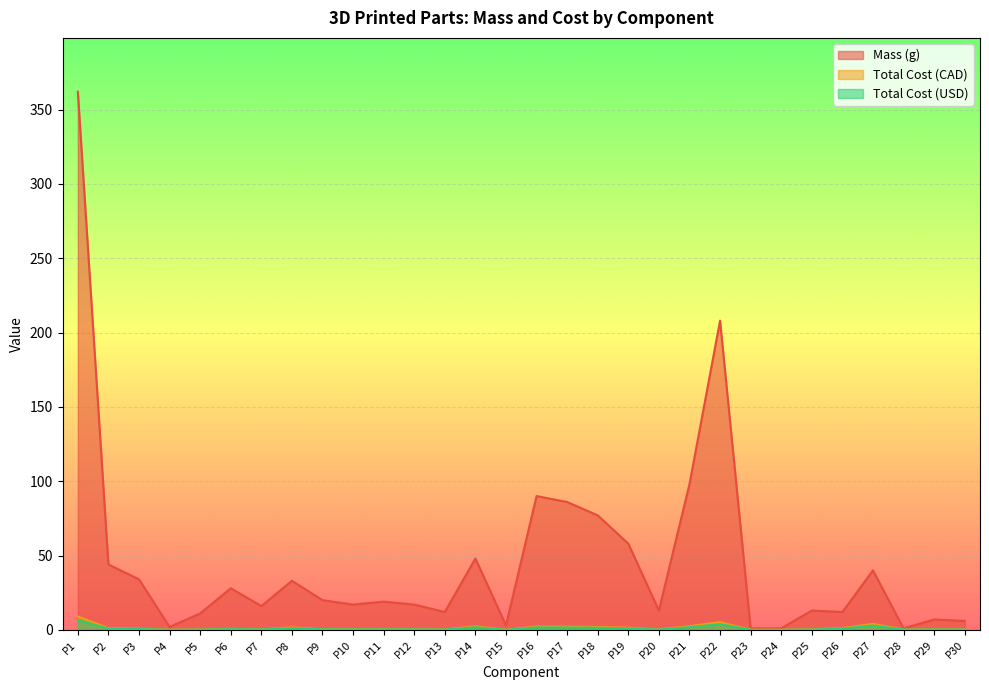

What is the total value across all series at P3?

35.5